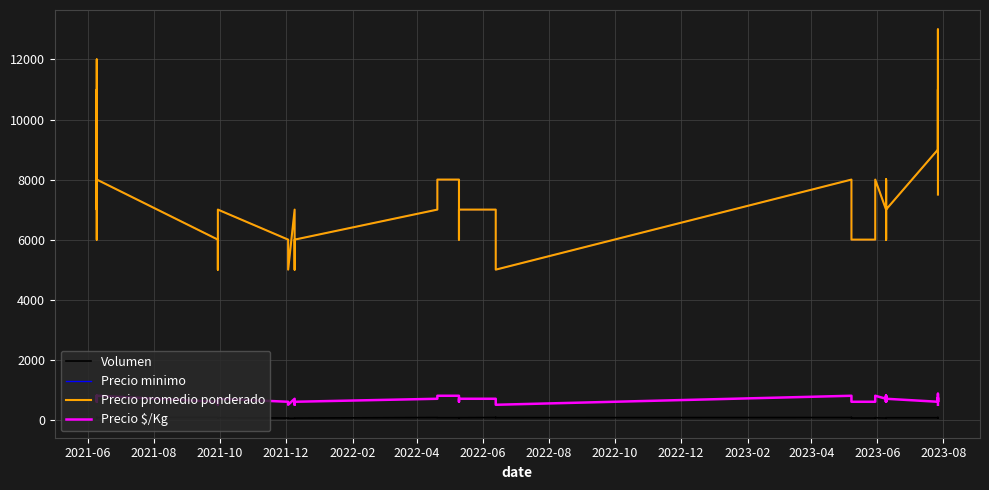

At which label does Precio promedio ponderado first exceed 7000?

2021-06